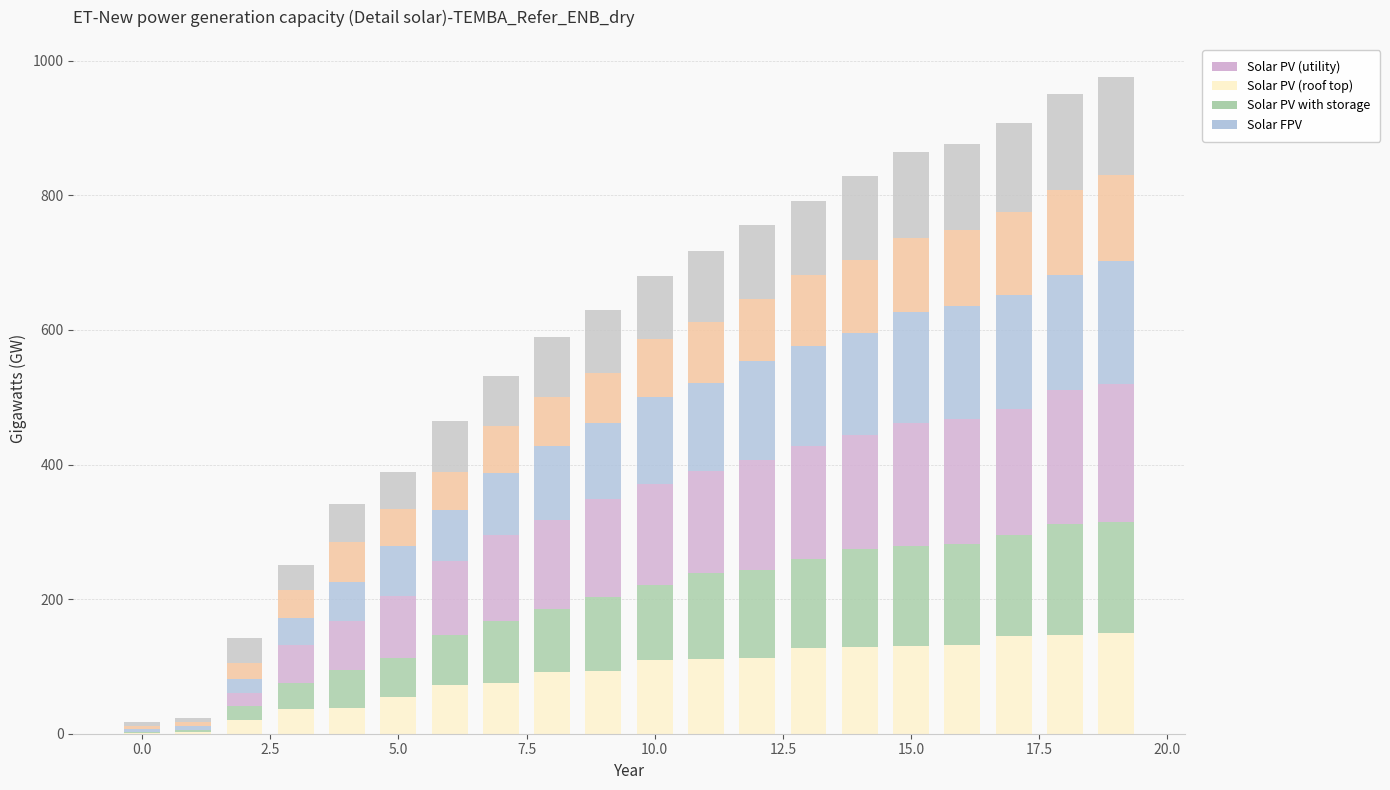

How many categories are shown in the chart?

20